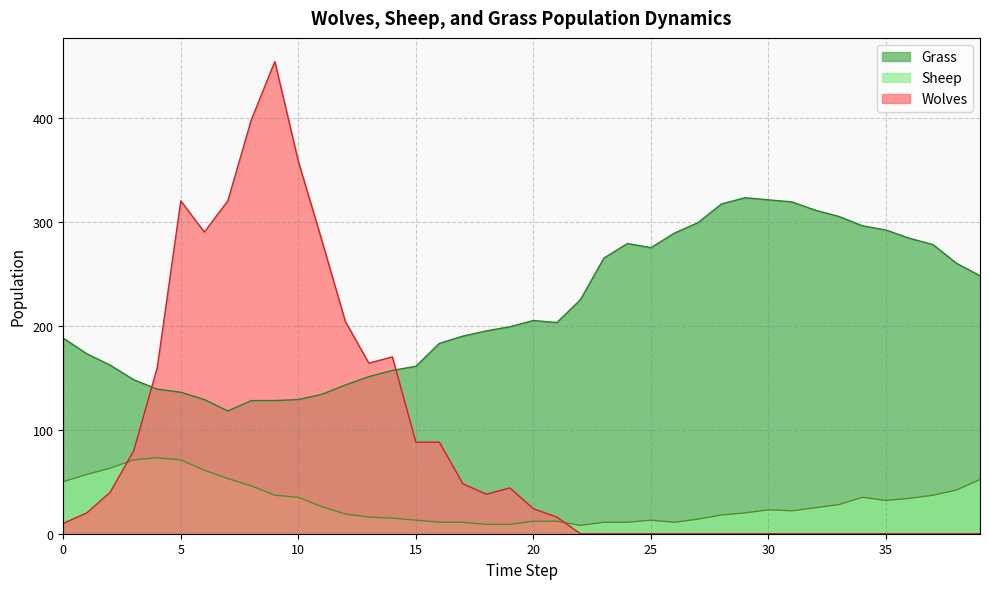

The Wolves series shows 58 at 19. True or false?

False